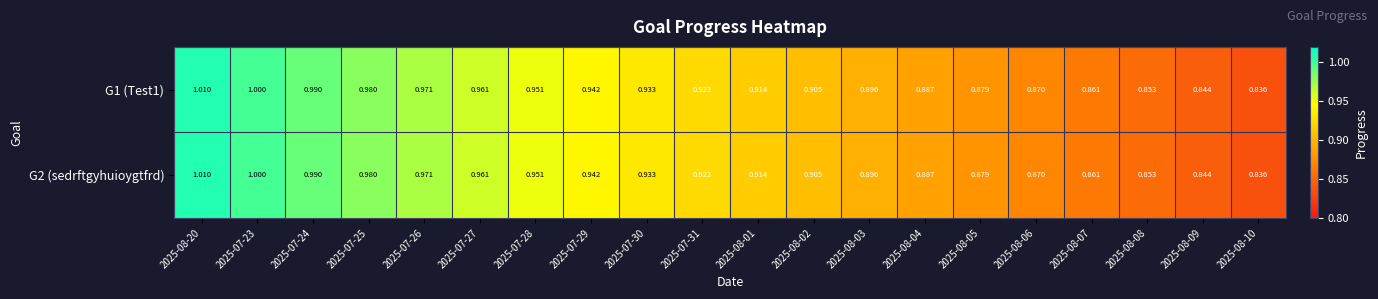

Which series has the largest total across all categories?

G1 (Test1)